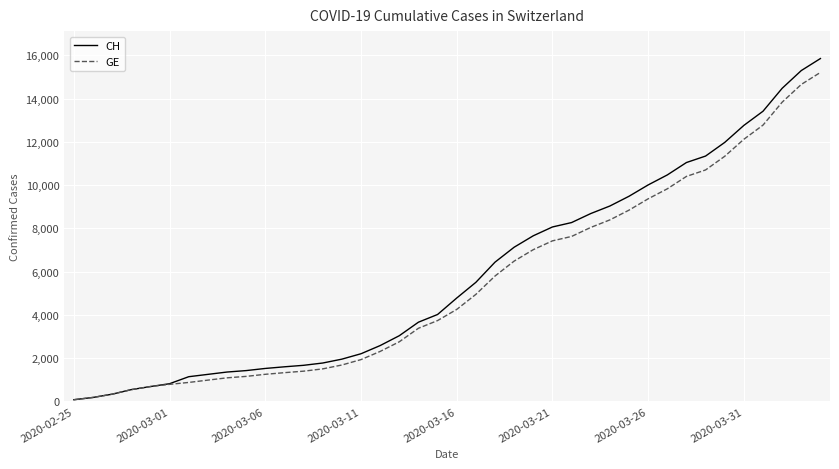

What is the greatest value displayed?

15850